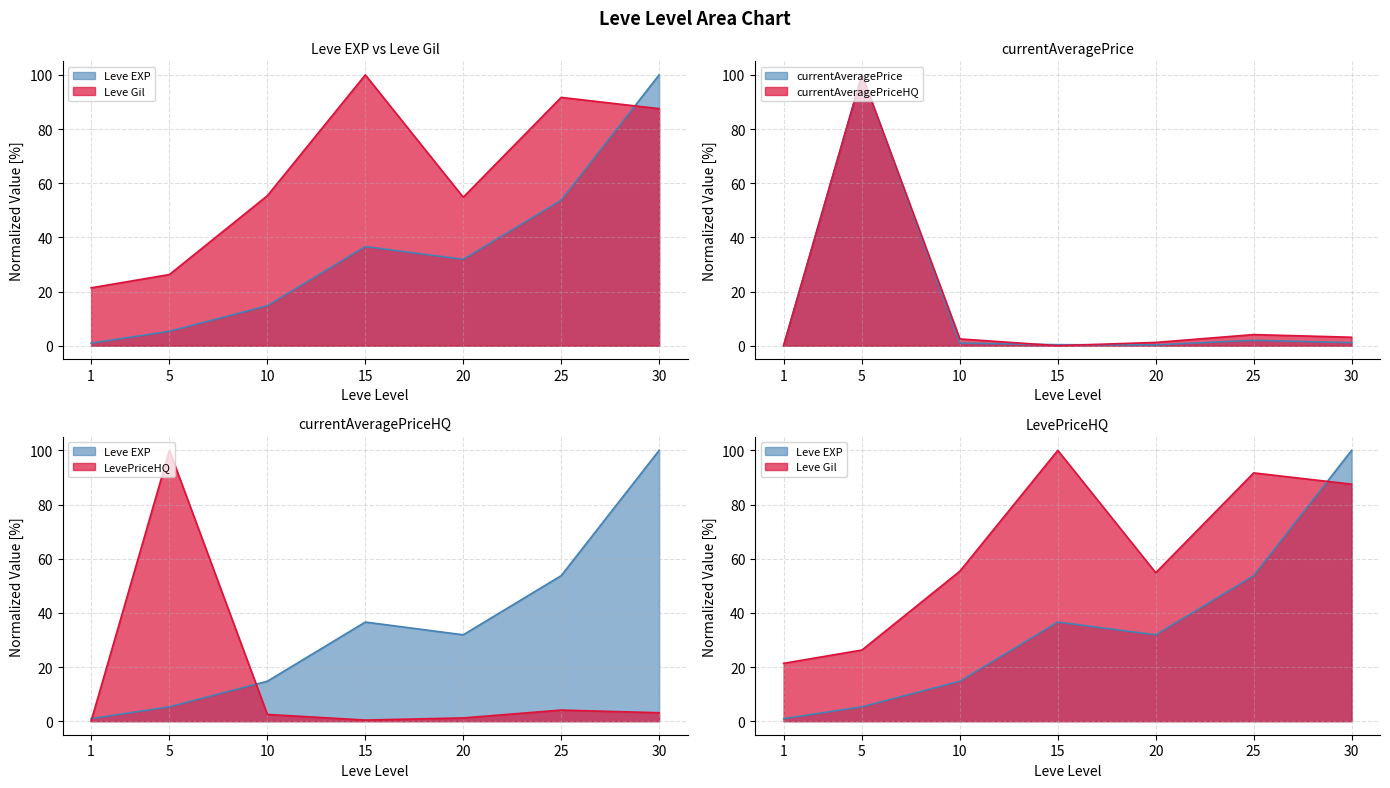

What is the difference between the maximum and second lowest values in the currentAveragePriceHQ series?

100.0